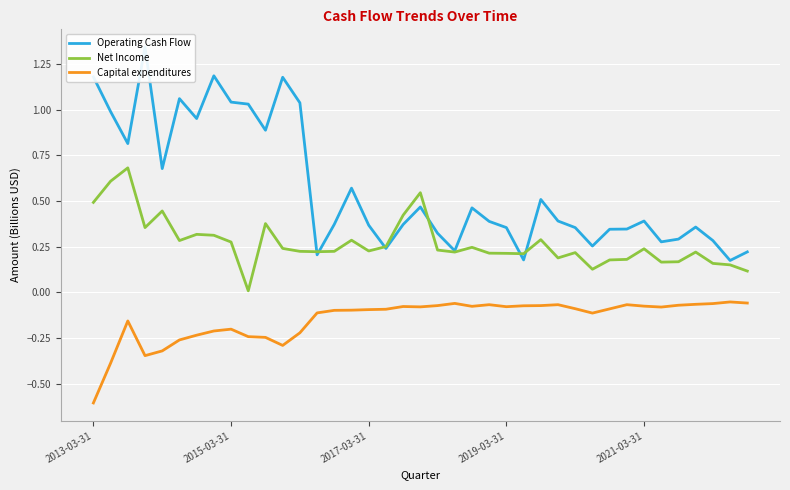

Which series ends up on top after the final intersection of Operating Cash Flow and Net Income?

Operating Cash Flow